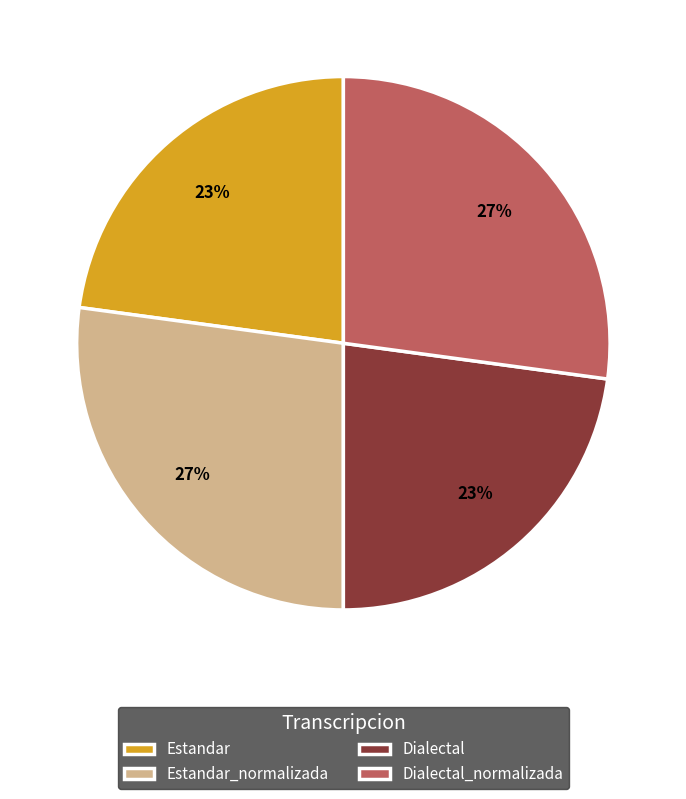

Is Estandar_normalizada the majority of the pie?

No